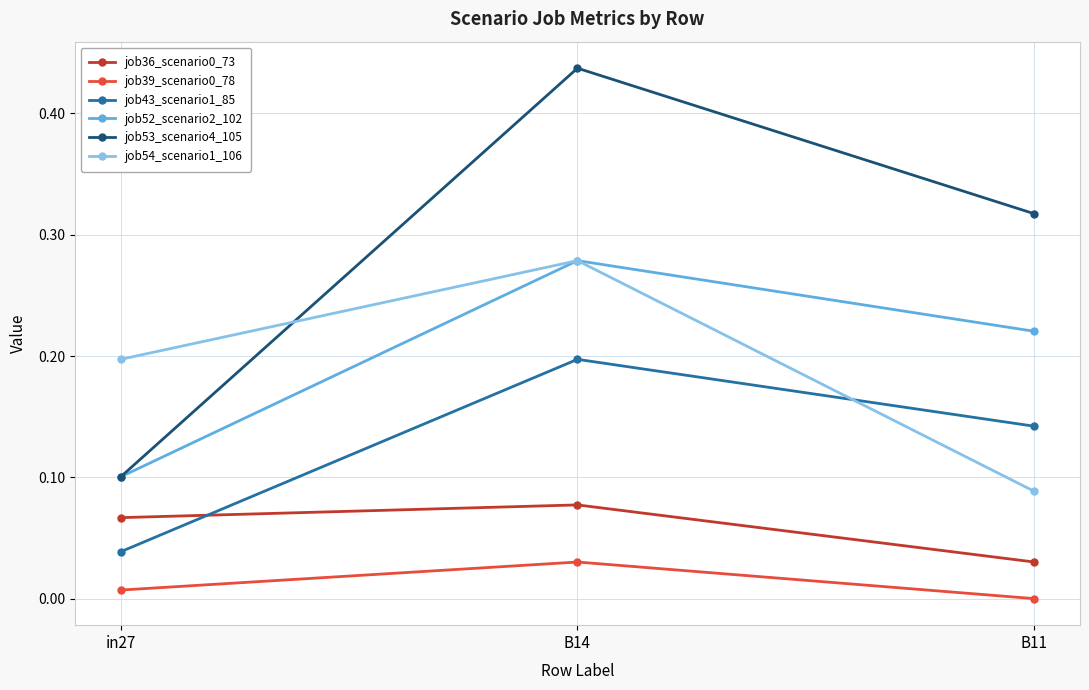

Does the chart display data point markers on the line(s)?

Yes